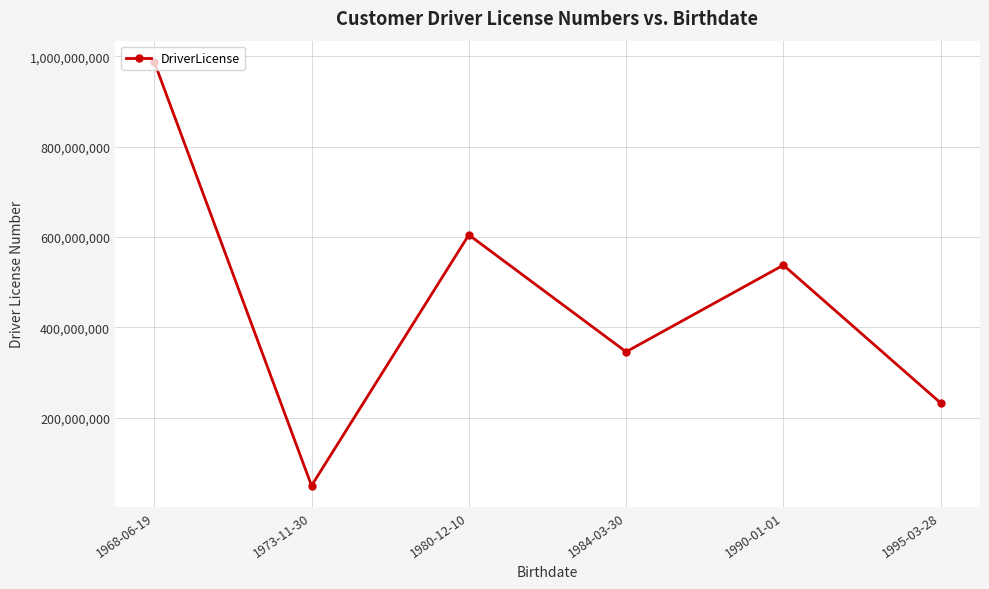

How many points are lower than both their immediate neighbors (excluding endpoints)?

2